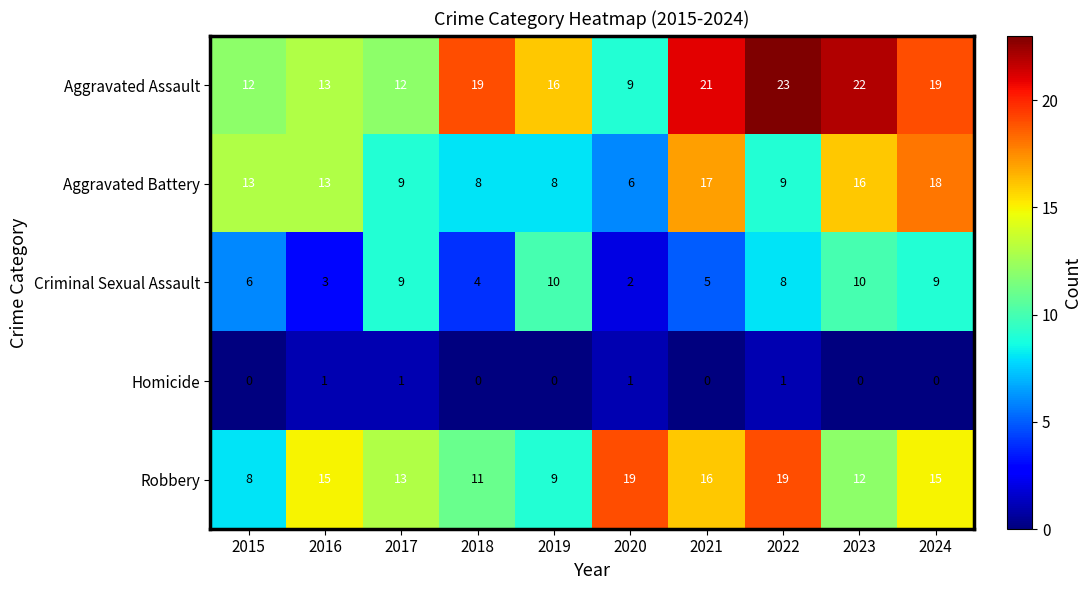

Count the number of categories in the chart.

10